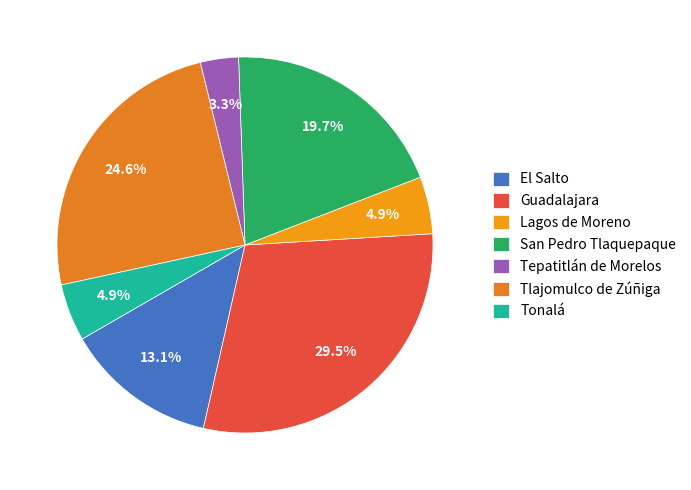

To the nearest percent, what portion does Tlajomulco de Zúñiga represent?

25%